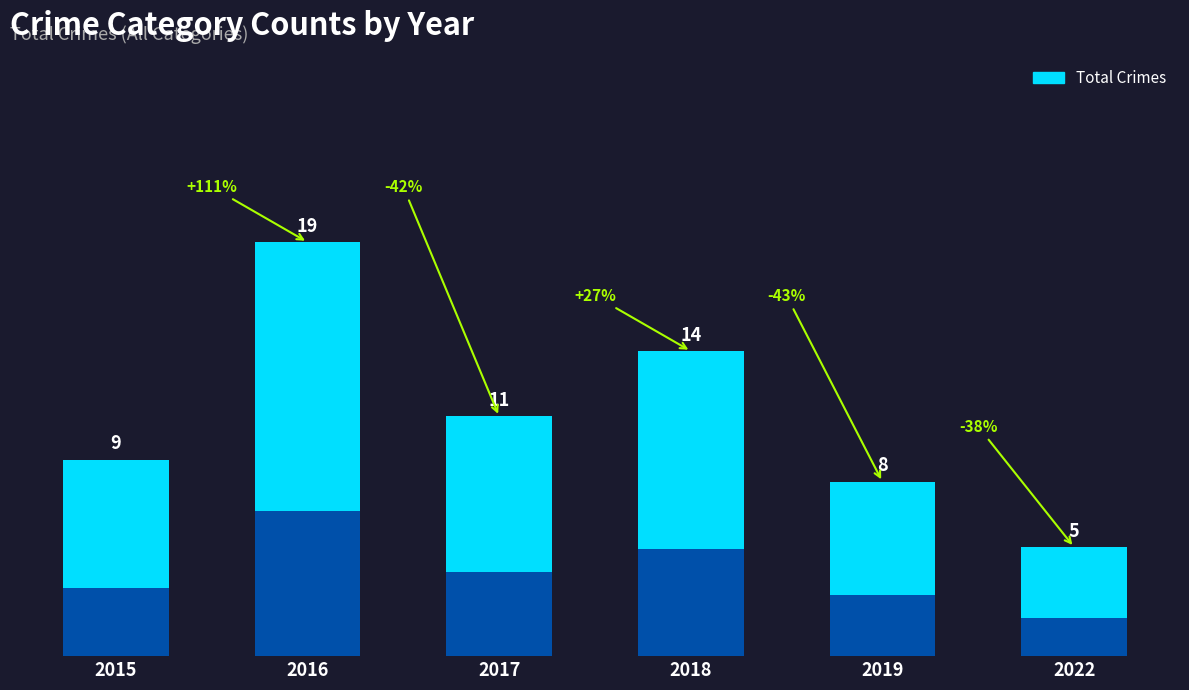

What is the ratio of the value at 2019 to the value at 2016?

0.4